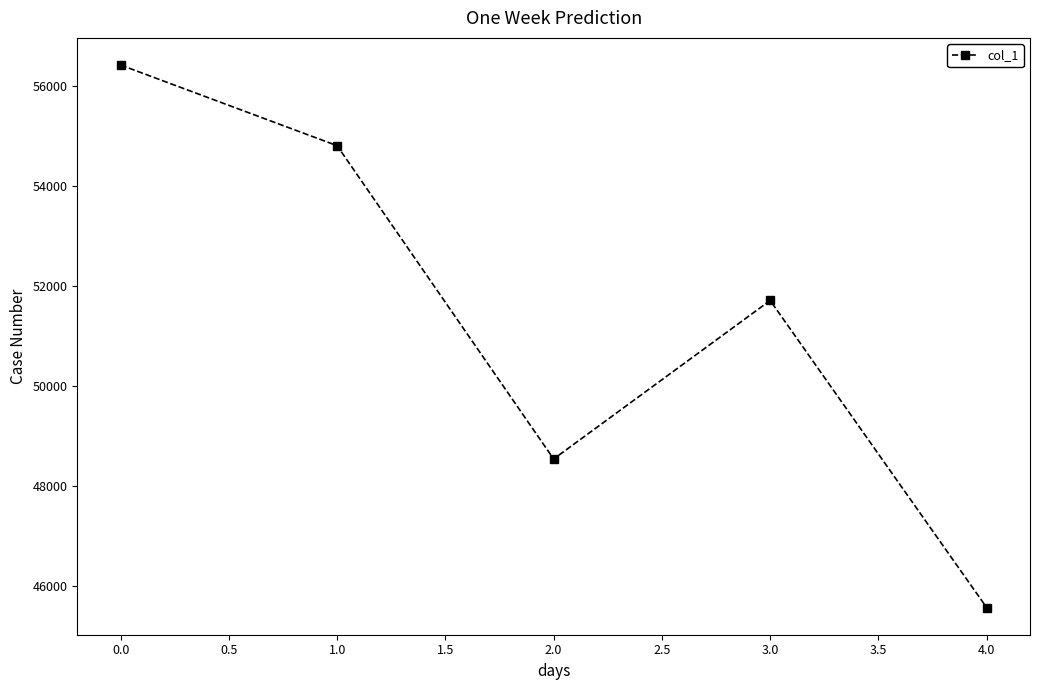

Does the chart display data point markers on the line(s)?

Yes